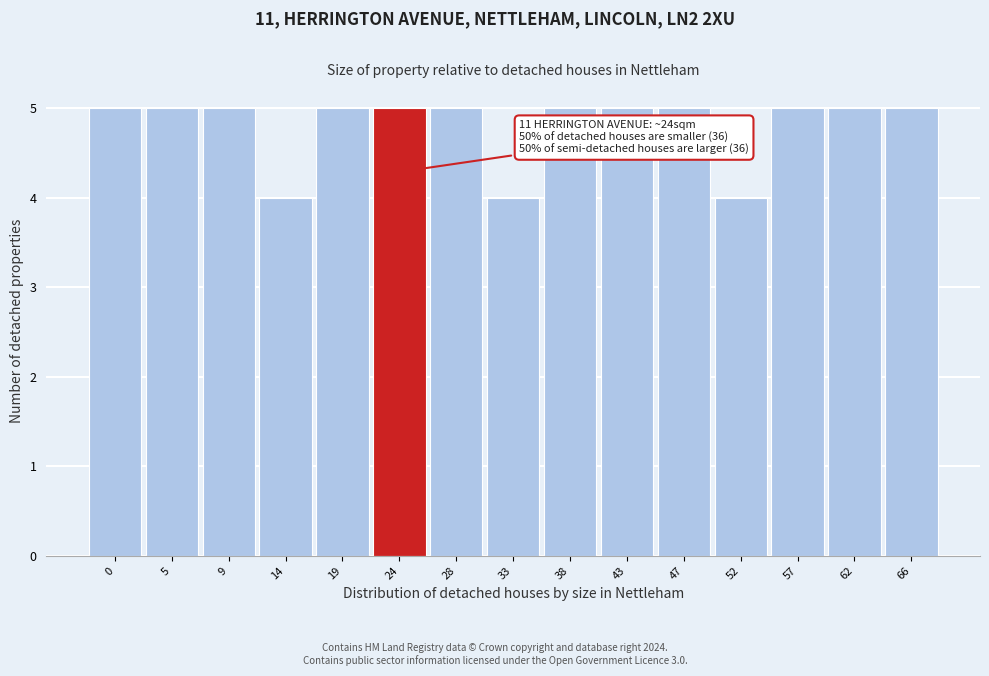

Reading right to left, list all the values displayed in this chart.

5	5	5	4	5	5	5	4	5	5	5	4	5	5	5